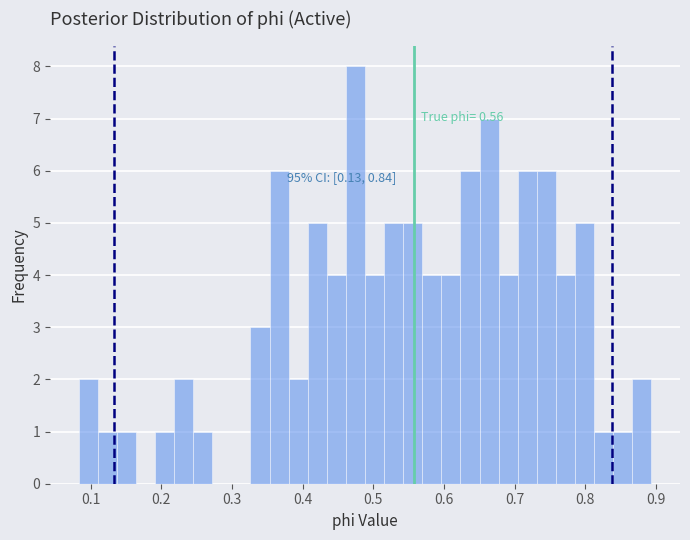

Around what value on the x-axis is the tallest bar? Give the approximate position of its centre, as read against the axis.

0.47